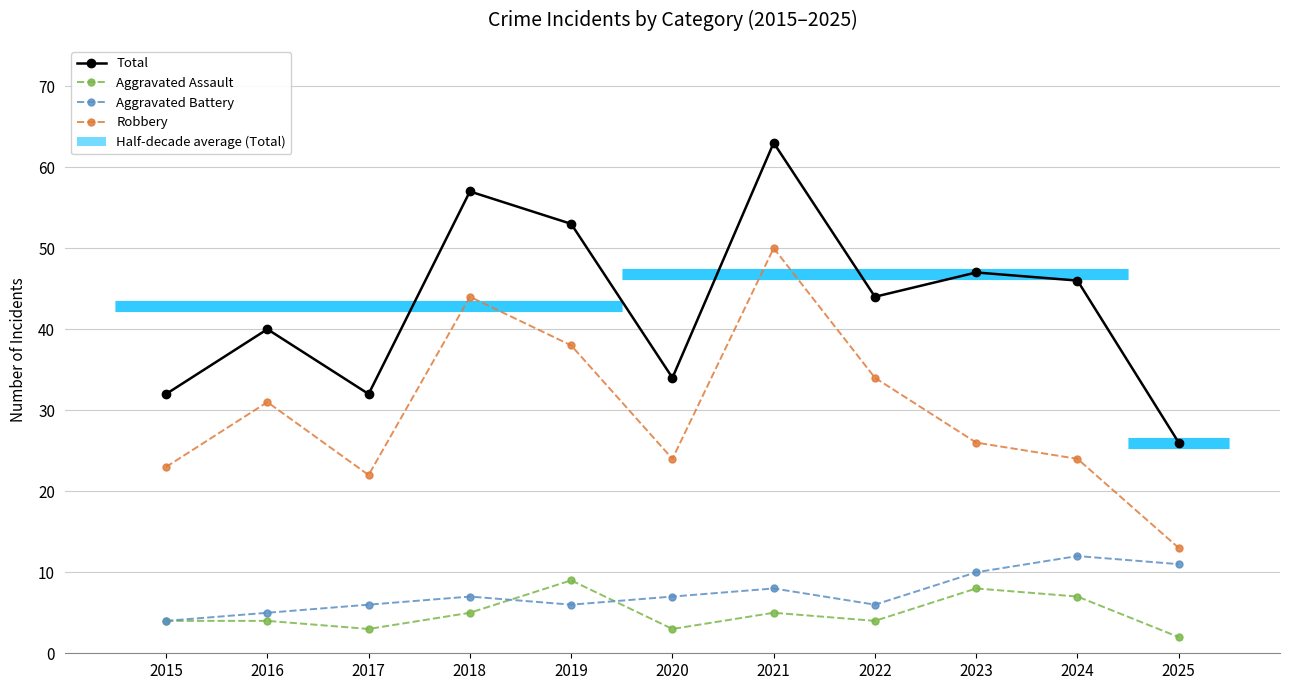

Which has a higher value, 2015 or 2019?

2019